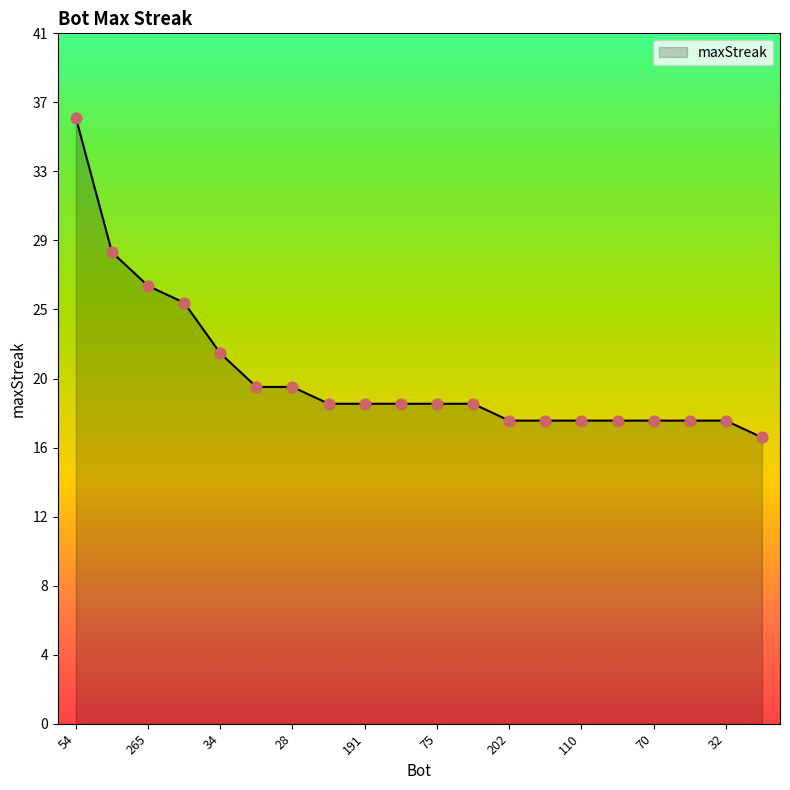

Does the chart have visible grid lines?

No